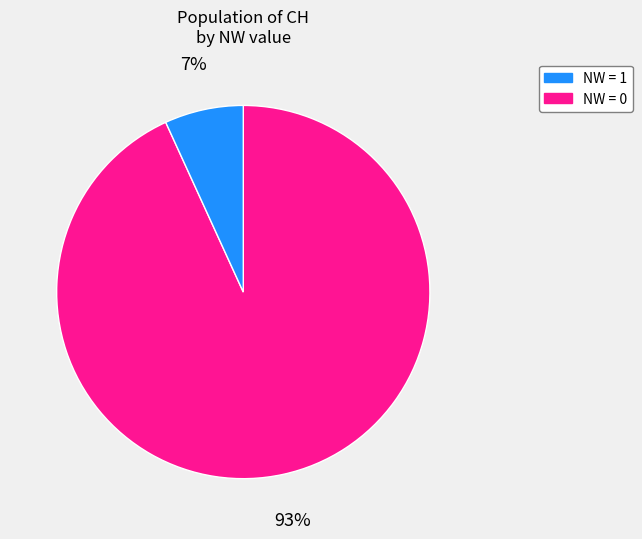

Does any single category account for the majority?

Yes